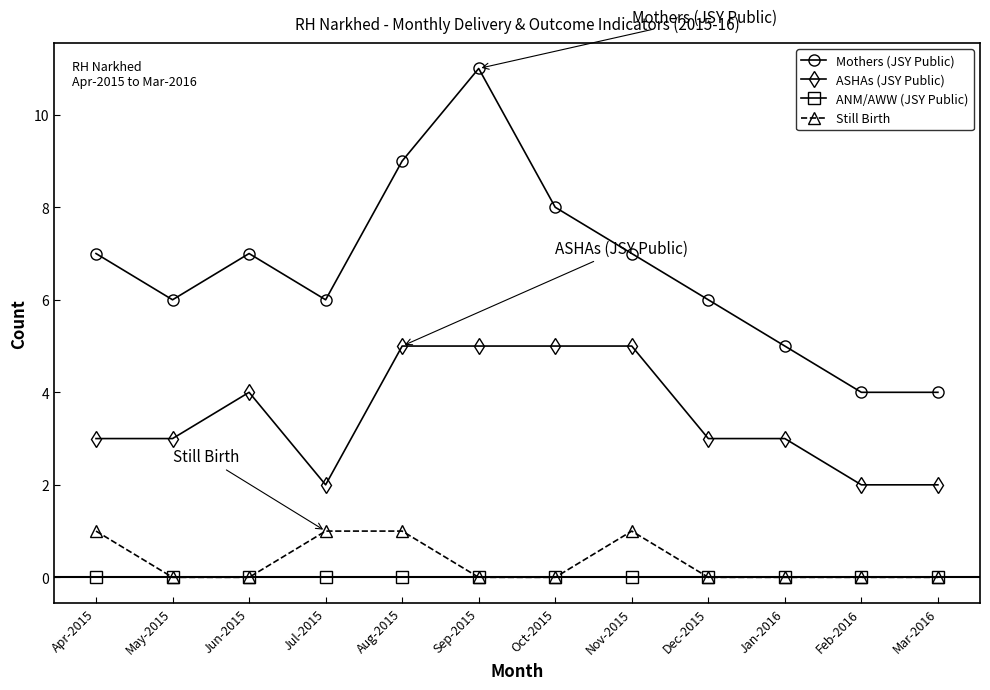

True or false: ASHAs (JSY Public) and ANM/AWW (JSY Public) intersect in this chart.

False